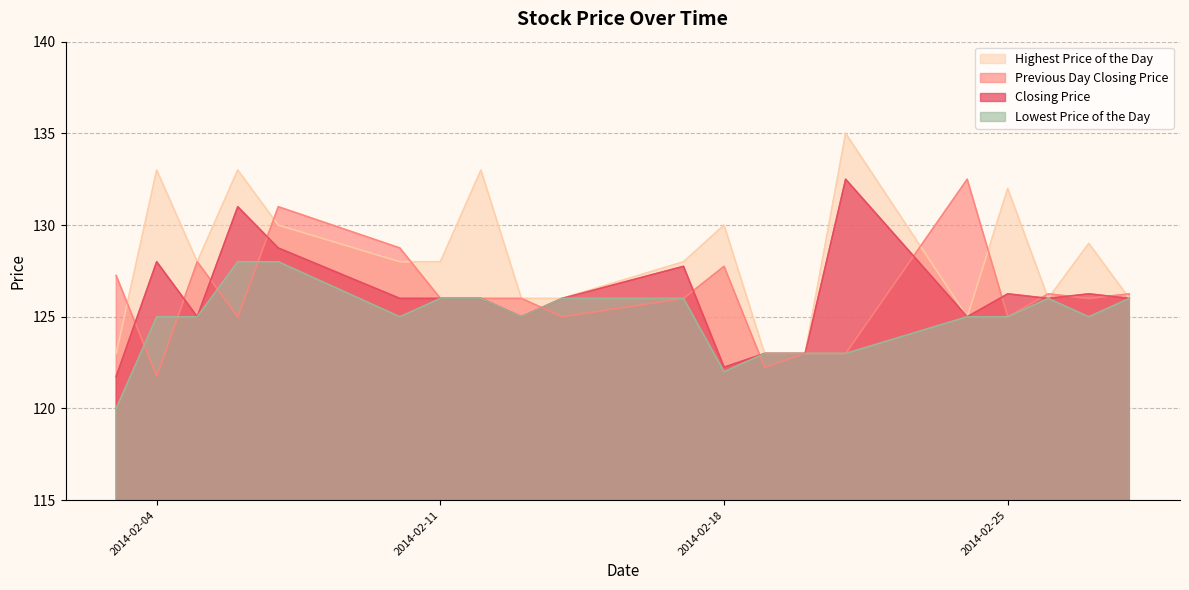

Is it true that Highest Price of the Day equals 35.0 at 20140220?

False